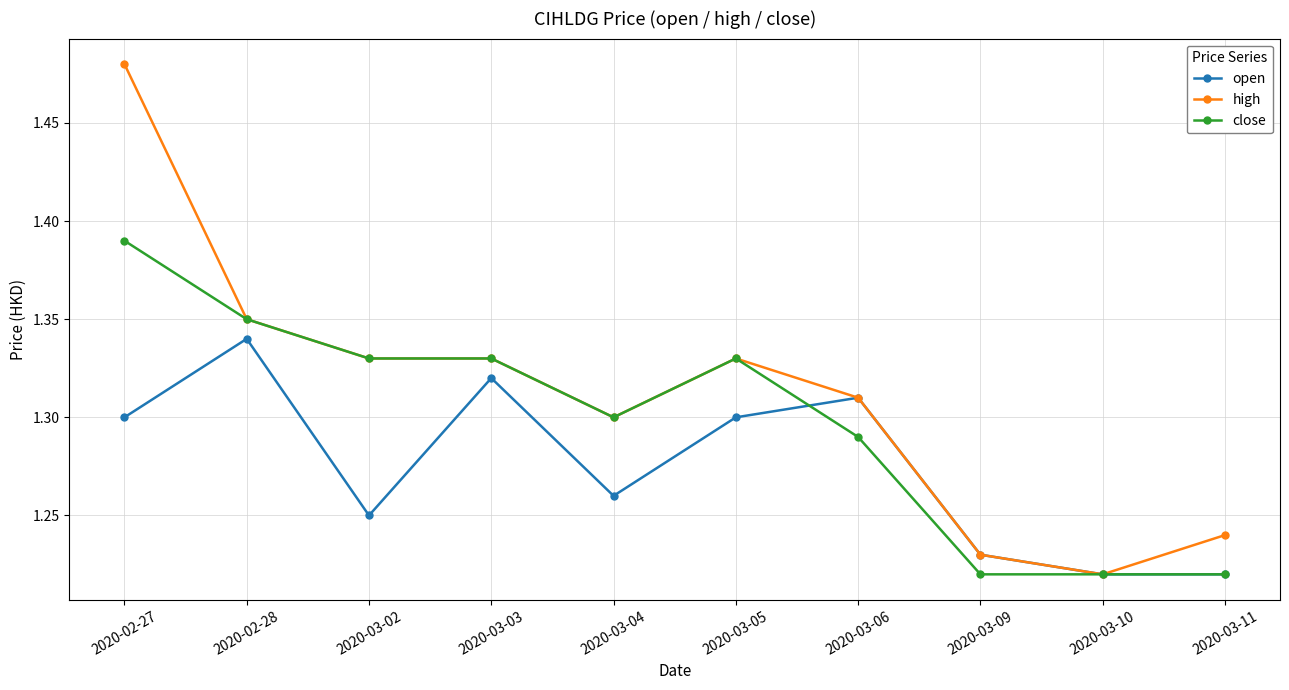

What position from the right is 2020-03-09?

3